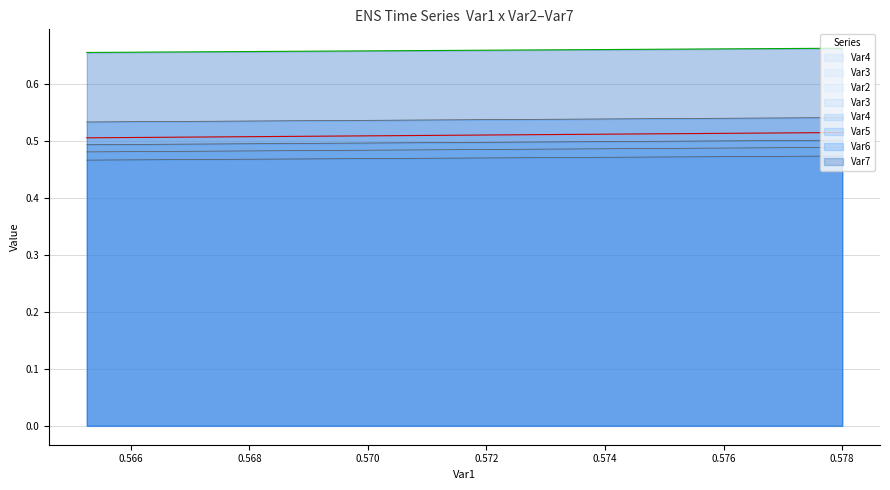

True or false: Var2 and Var7 intersect in this chart.

False